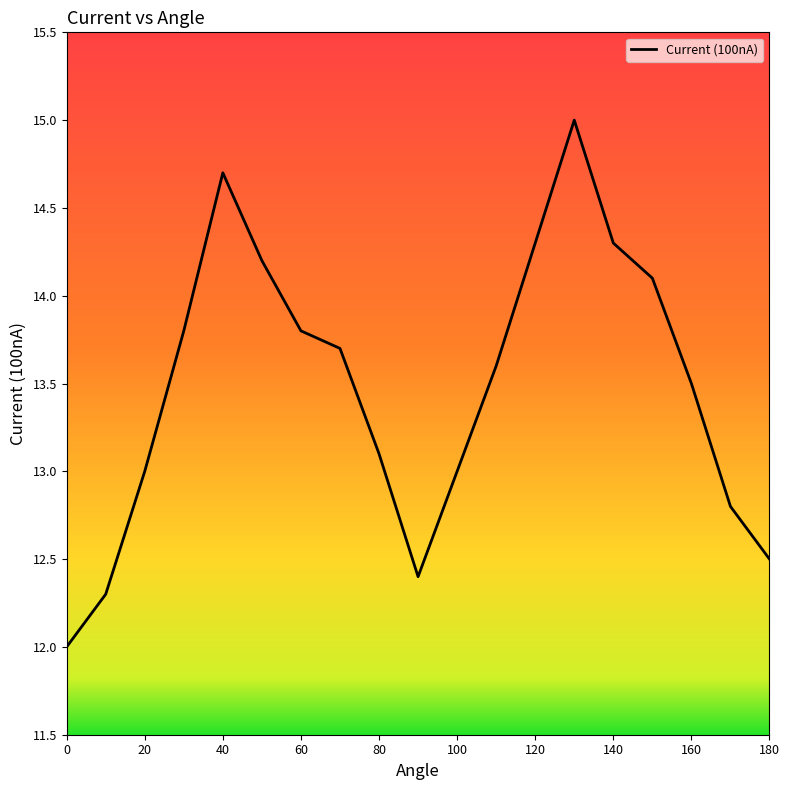

What is the average value?

13.5